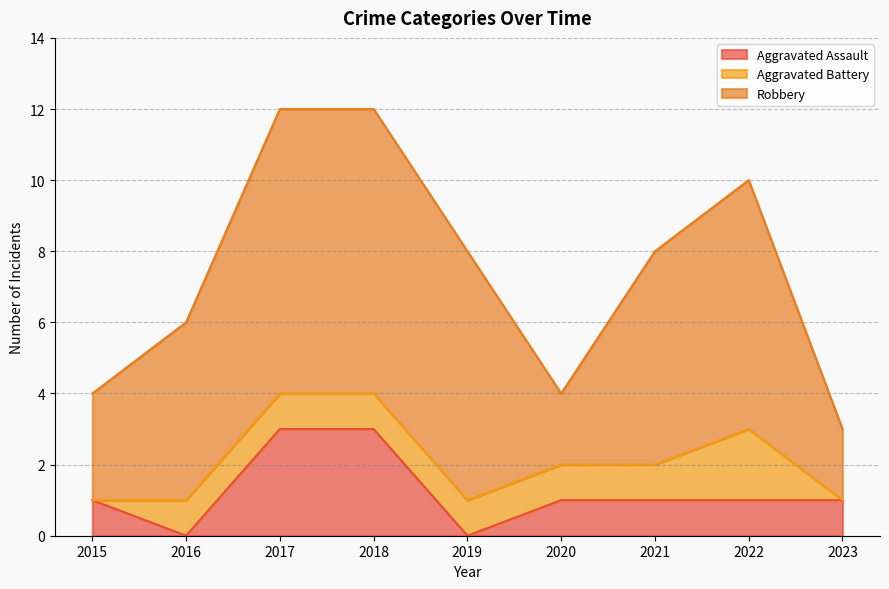

How many Aggravated Battery values are between 1 and 2?

7